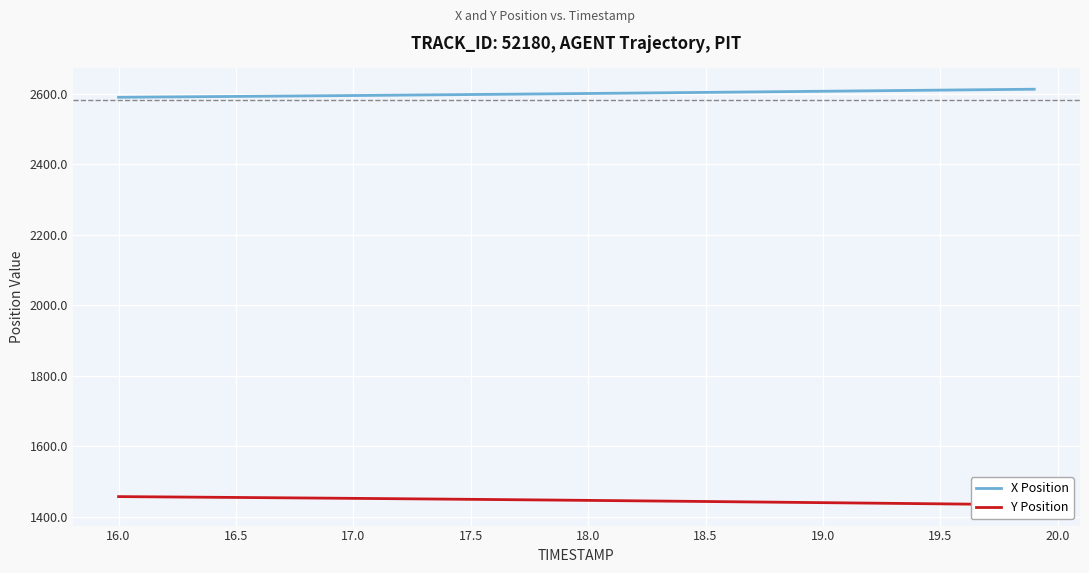

What is the lowest value of the X Position series?

2589.7